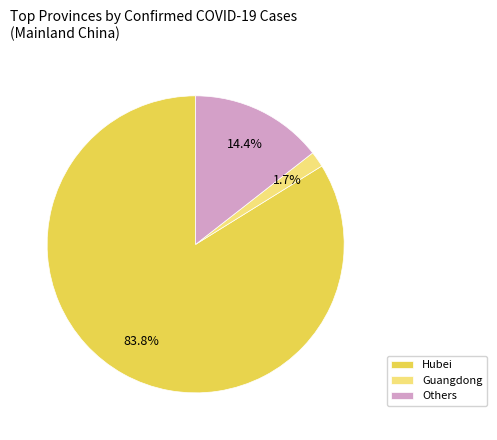

What portion of the pie excludes Others?

85.6%